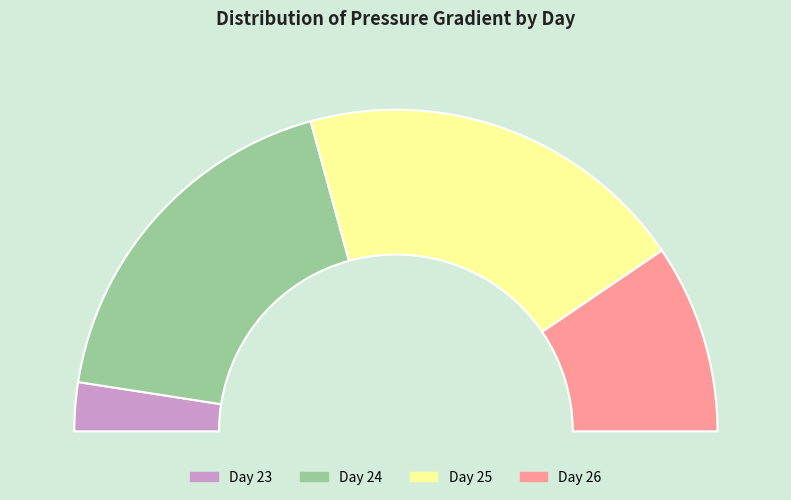

Between 24 and 24, which is larger?

24